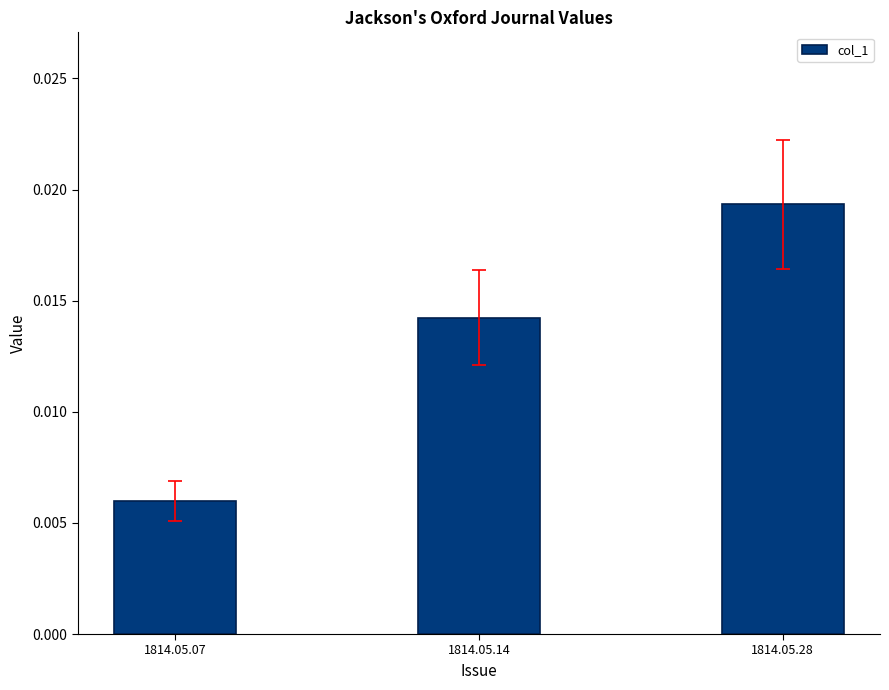

At which category does the chart reach its minimum across all series?

1814.05.07